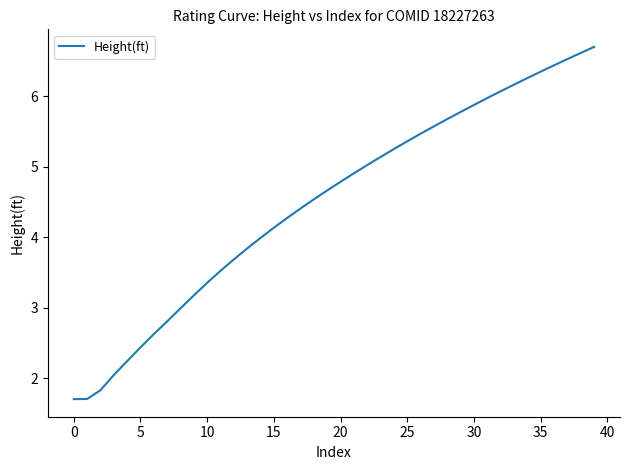

What is the maximum value shown in the chart?

6.7